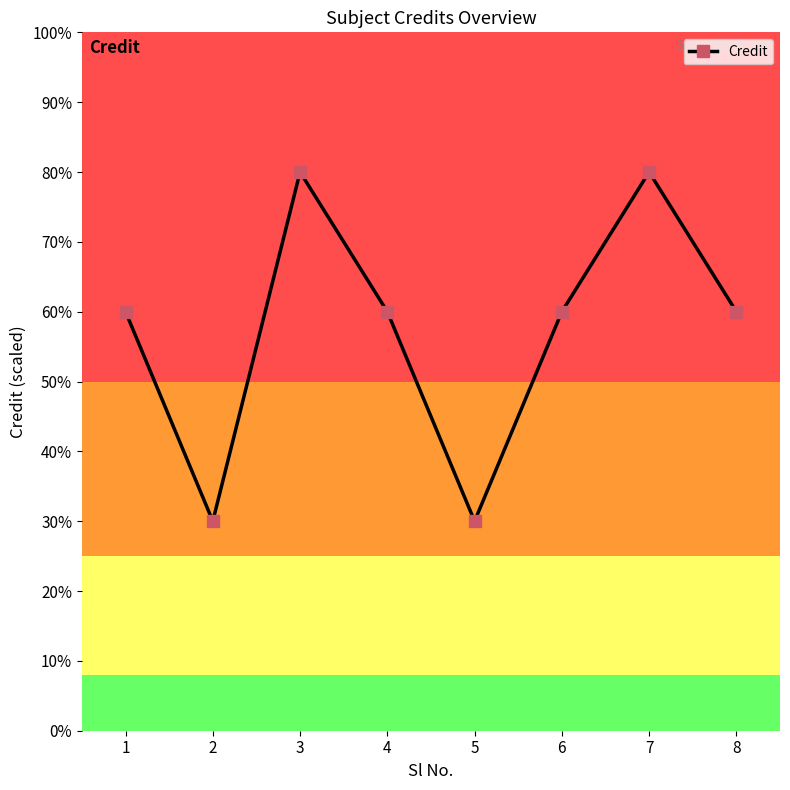

Does the chart have visible grid lines?

No